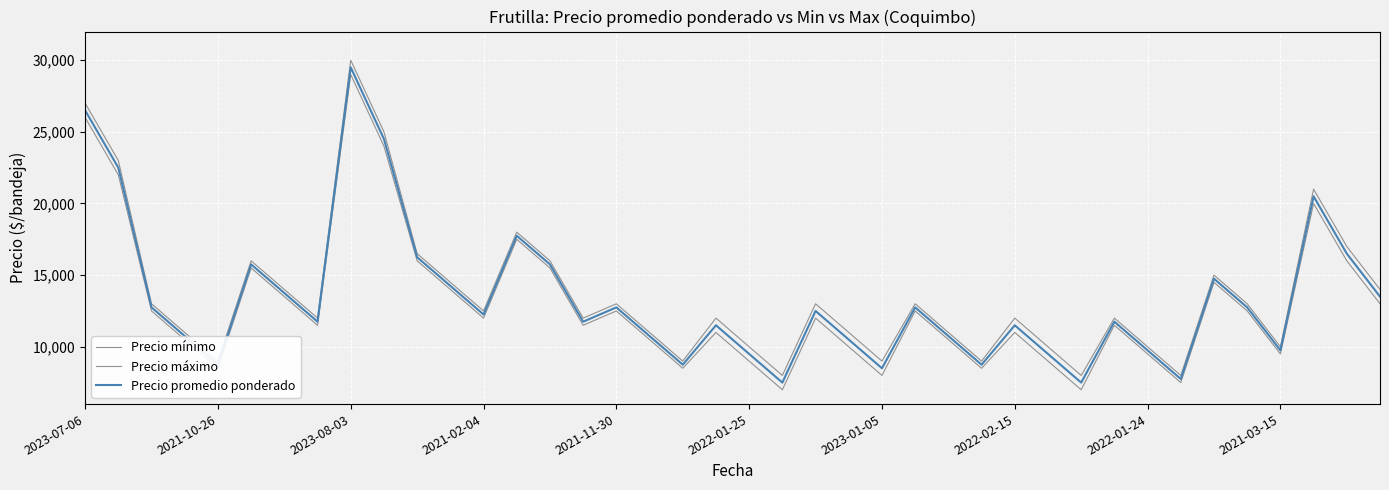

How many lines are shown in the chart?

3